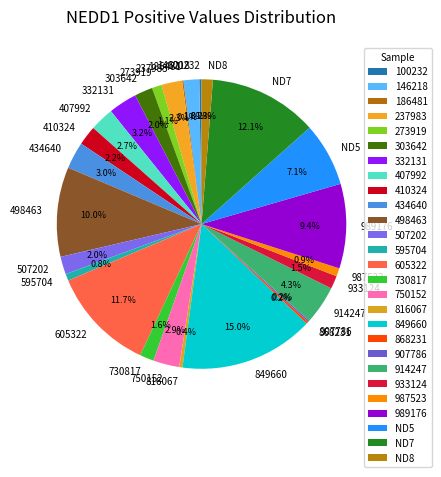

Is there any slice that represents more than half of the pie?

No